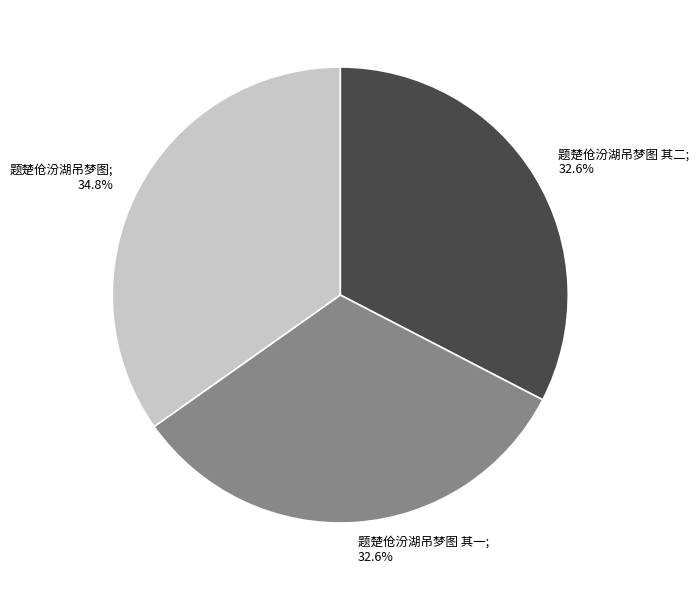

Is there any slice that represents more than half of the pie?

No